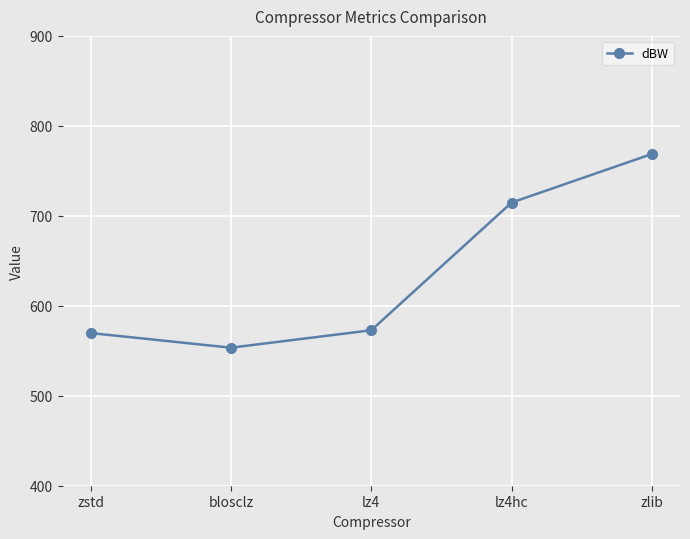

What is the difference between the second highest and second lowest values?

145.0